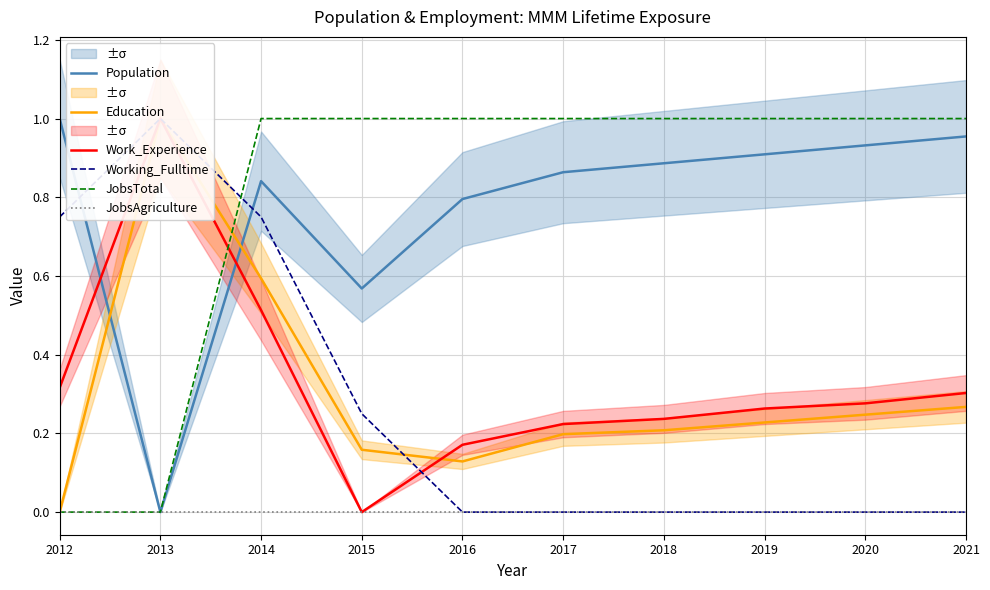

At which category does Work_Experience reach its first local peak?

2013